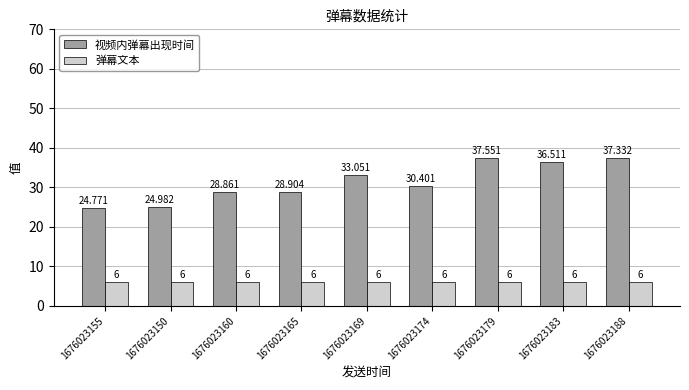

The value of 弹幕文本 at 1676023169 is 6.0. True or false?

True